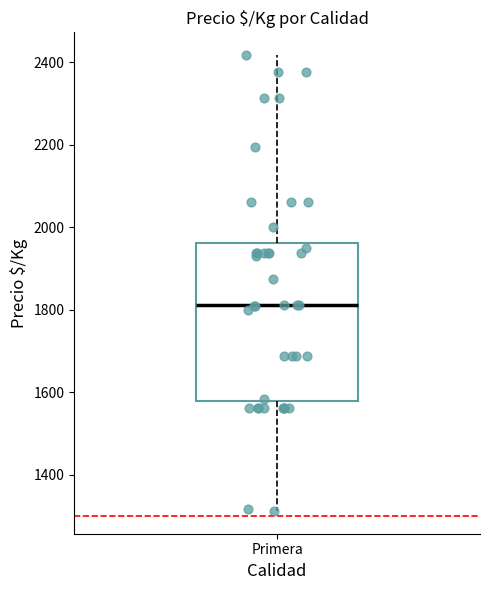

Transcribe this box plot: give where the median line is, the range the box spans, and where the two whiskers end, as read against the y-axis. The values are not printed on the chart, so give them approximately, as read against the axis.

median 1820, box 1580 to 1960, whiskers 1320 to 2420